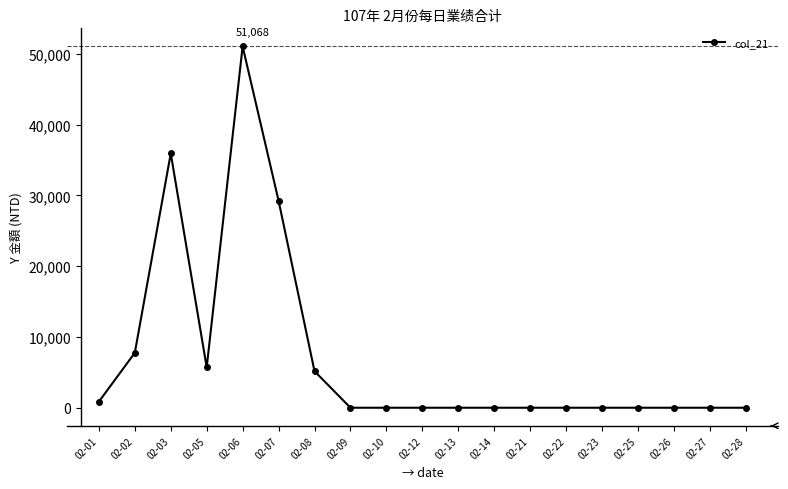

Which category has the highest value across all series?

02-06